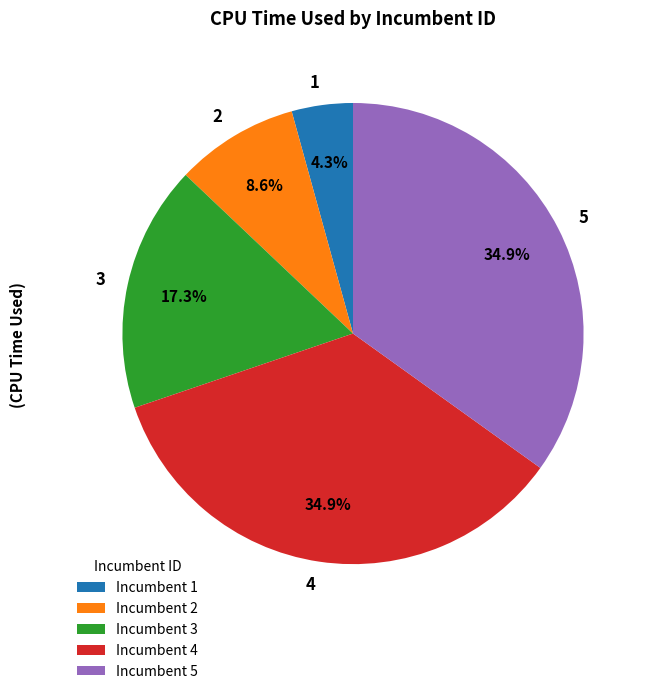

Is it true that 3 is 22% of the pie?

False